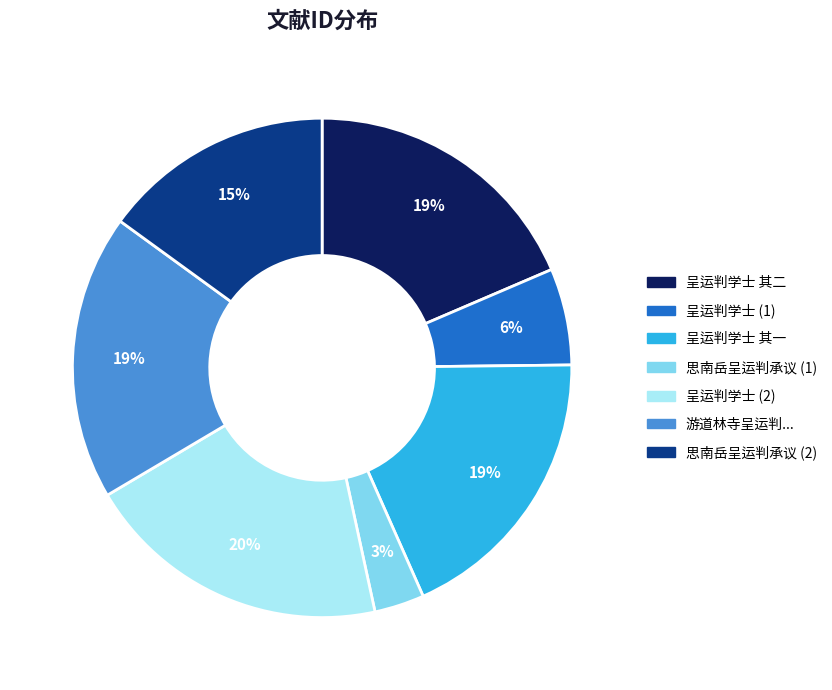

To the nearest percent, what is the average slice percentage?

14%